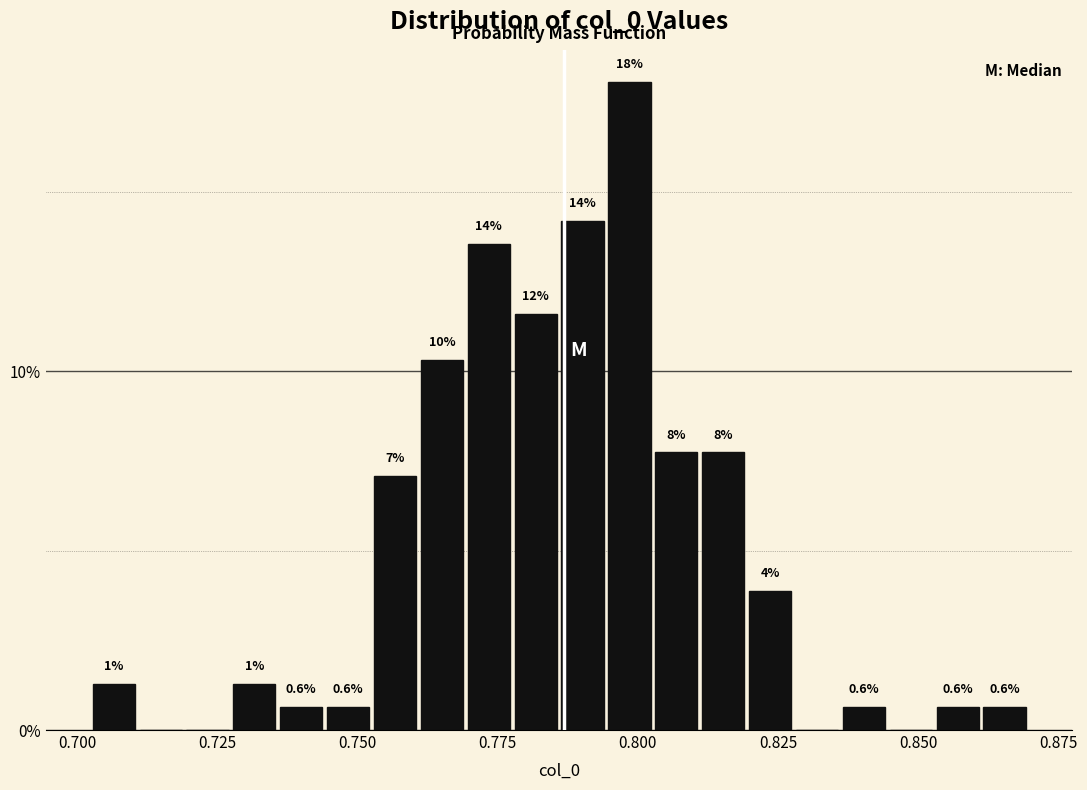

Around what value on the x-axis is the tallest bar? Give the approximate position of its centre, as read against the axis.

0.800